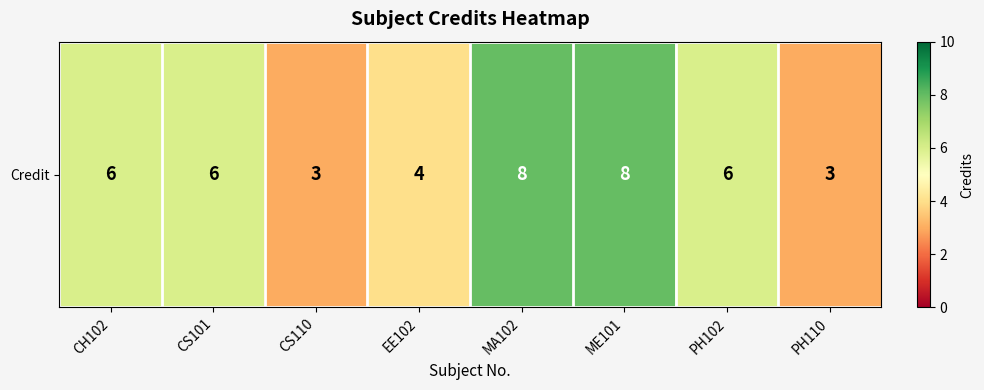

What is the minimum value shown in the chart?

3